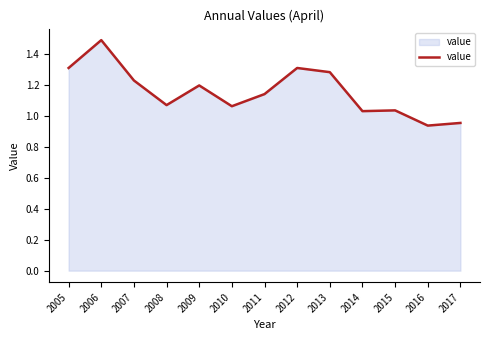

What is the difference between the maximum and minimum values?

0.6